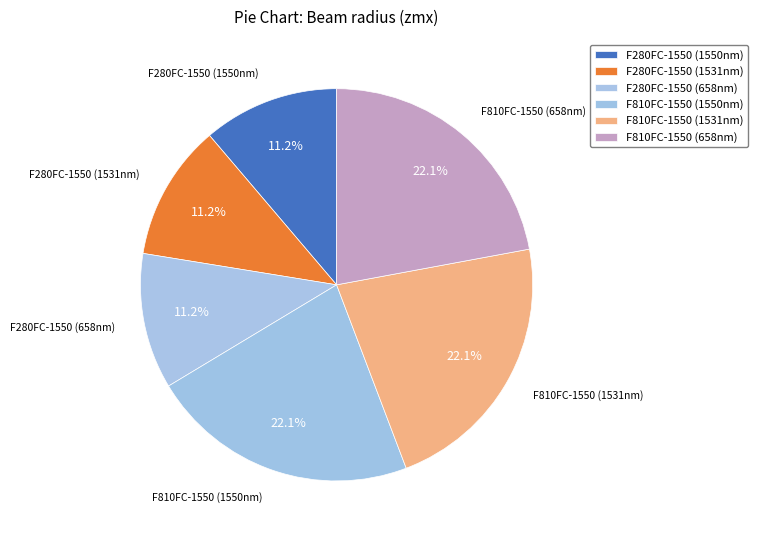

How many slices are in this pie chart?

6